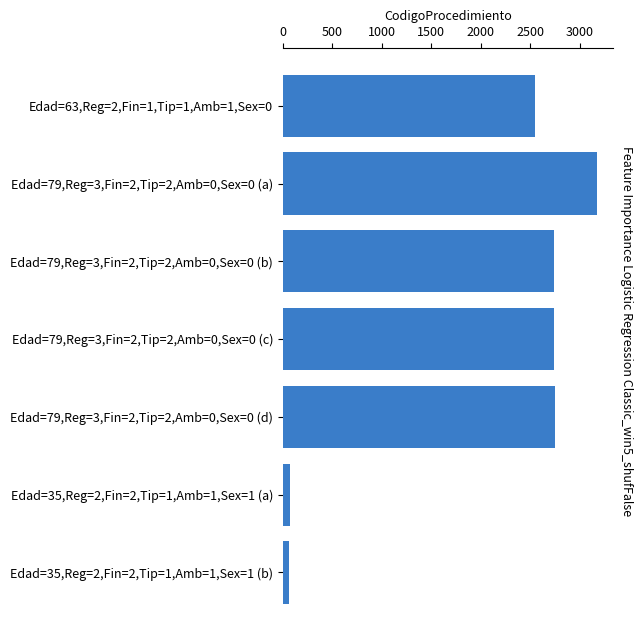

What is the average value?

2010